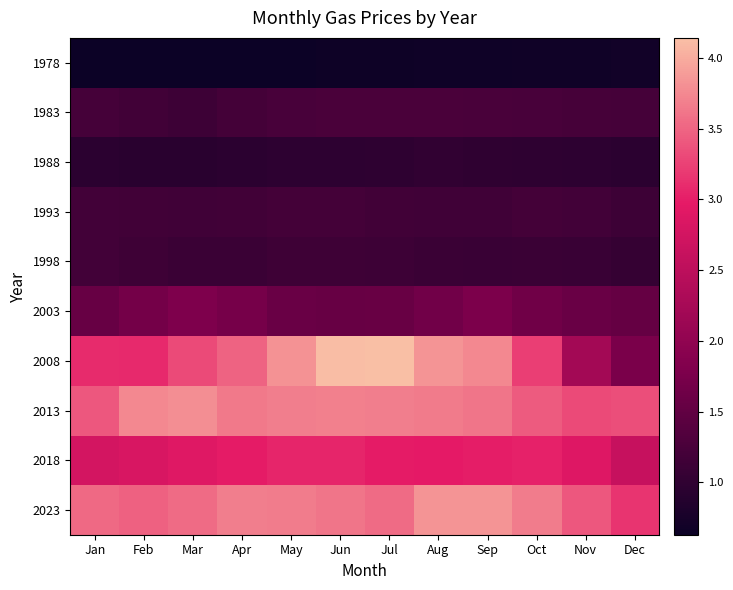

List the series in order of their peak value, highest first.

2008, 2023, 2013, 2018, 2003, 1983, 1993, 1998, 1988, 1978